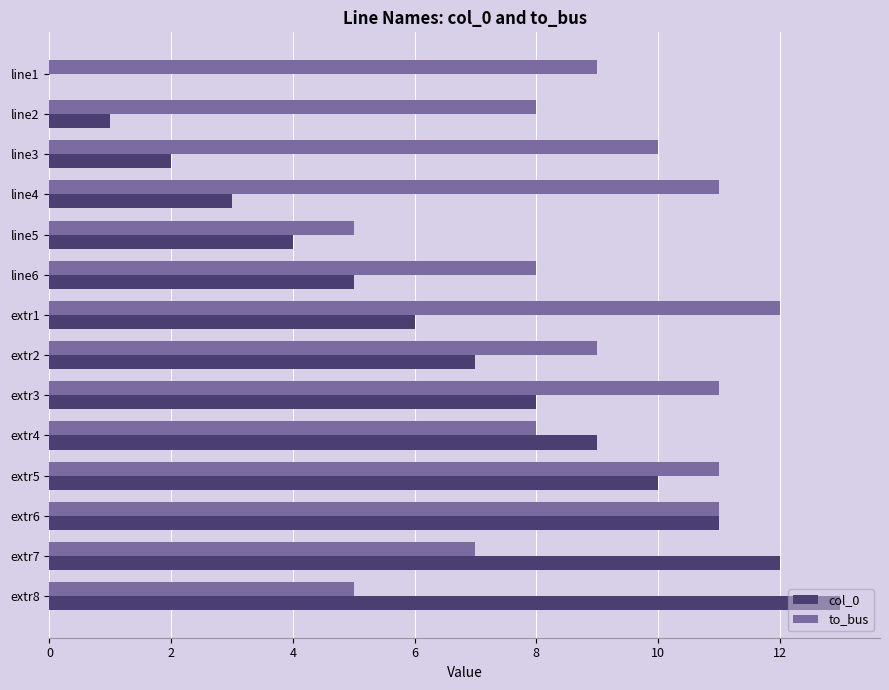

Between line1 and extr5, which series saw the biggest shift?

col_0